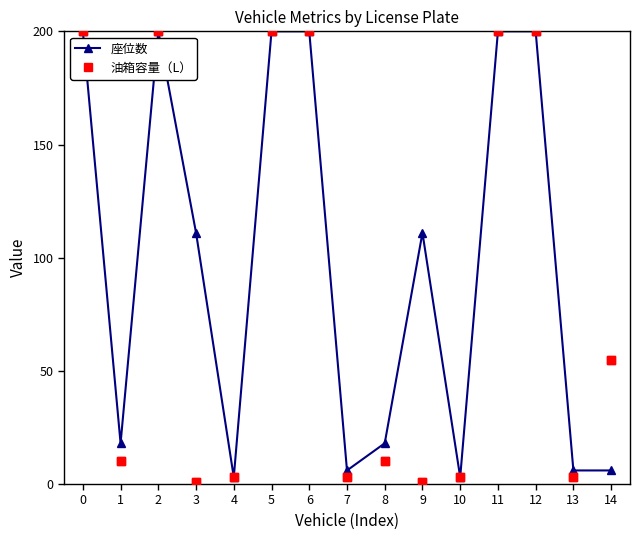

Is the value of 座位数 at 3 greater than the value of 油箱容量（L） at 8?

Yes